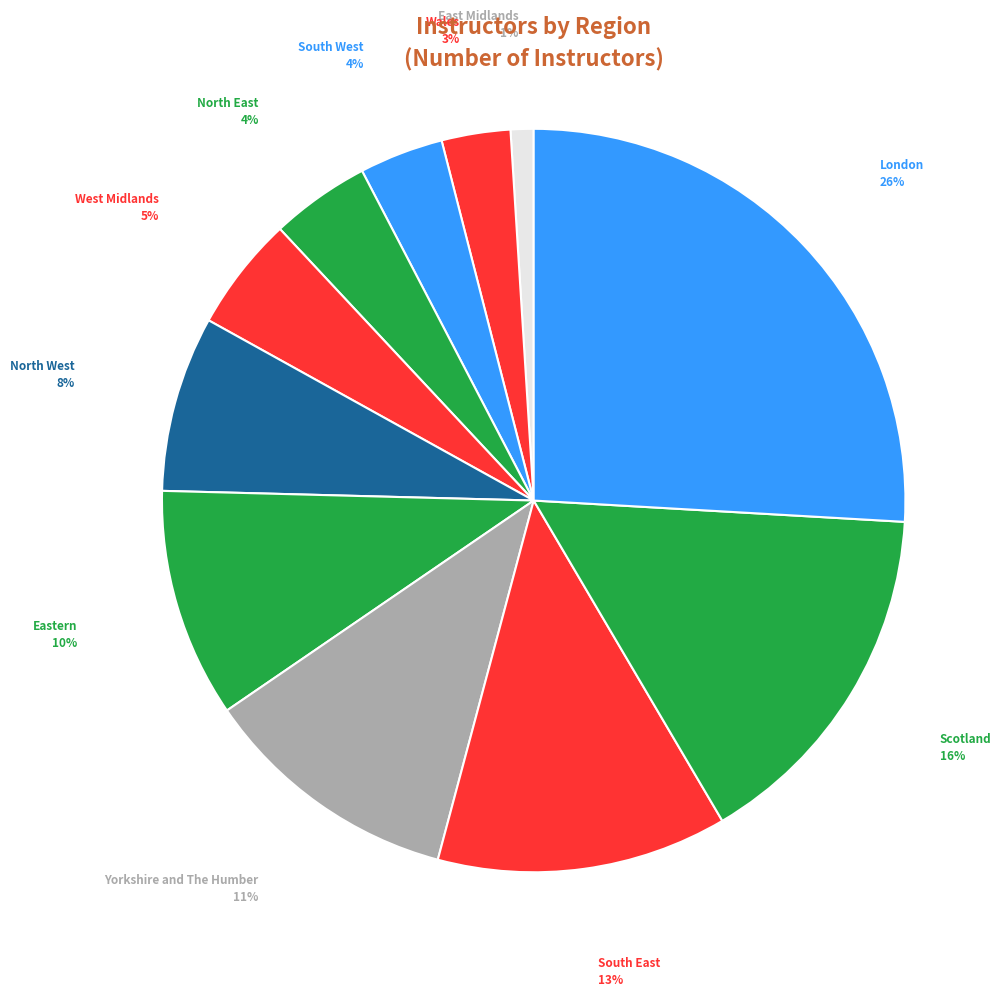

Between Scotland and Eastern, which is larger?

Scotland